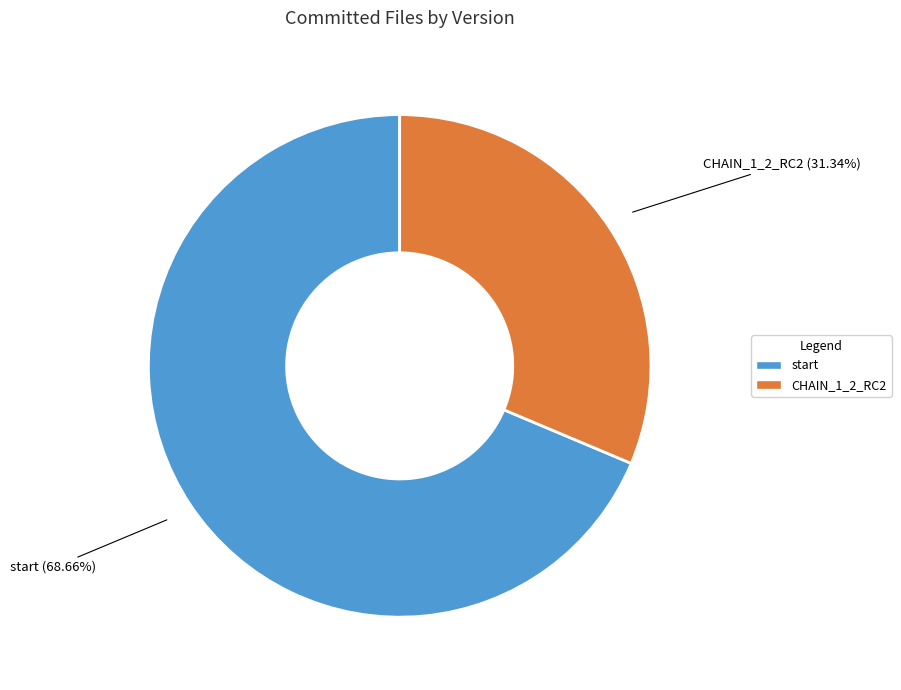

Is it true that start is 69% of the pie?

True